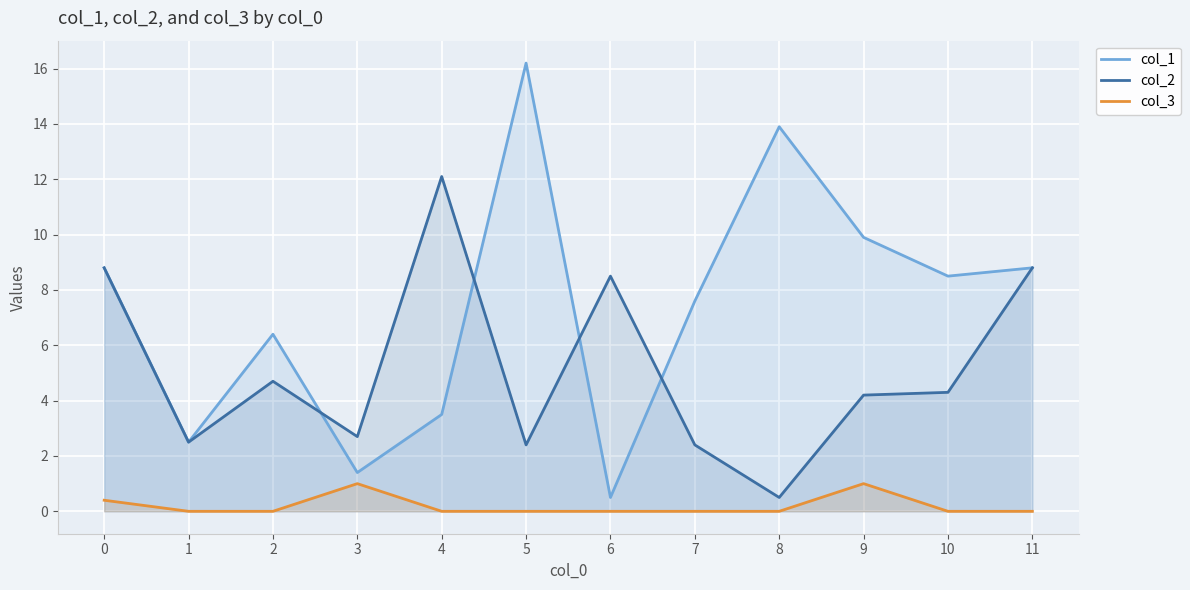

Reading left to right, list all the values displayed in this chart.

col_1: 8.8	2.5	6.4	1.4	3.5	16.2	0.5	7.6	13.9	9.9	8.5	8.8
col_2: 8.8	2.5	4.7	2.7	12.1	2.4	8.5	2.4	0.5	4.2	4.3	8.8
col_3: 0.4	0.0	0.0	1.0	0.0	0.0	0.0	0.0	0.0	1.0	0.0	0.0